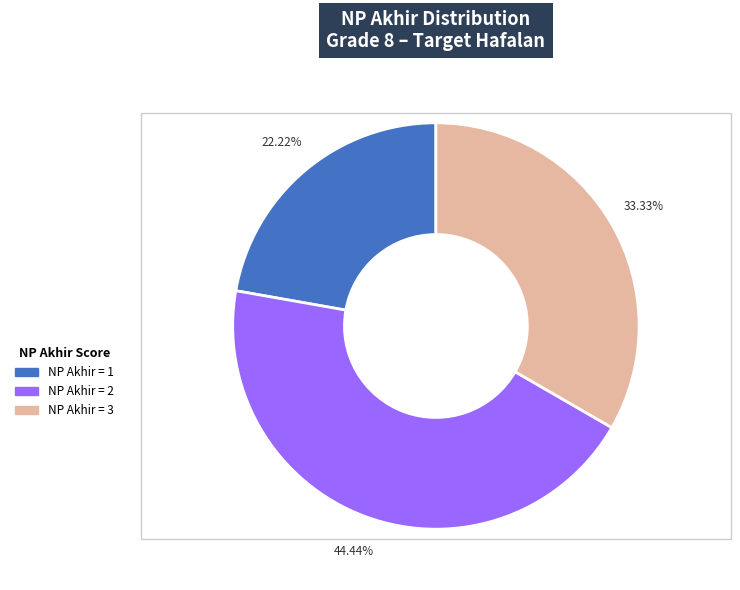

Is there any slice that represents more than half of the pie?

No